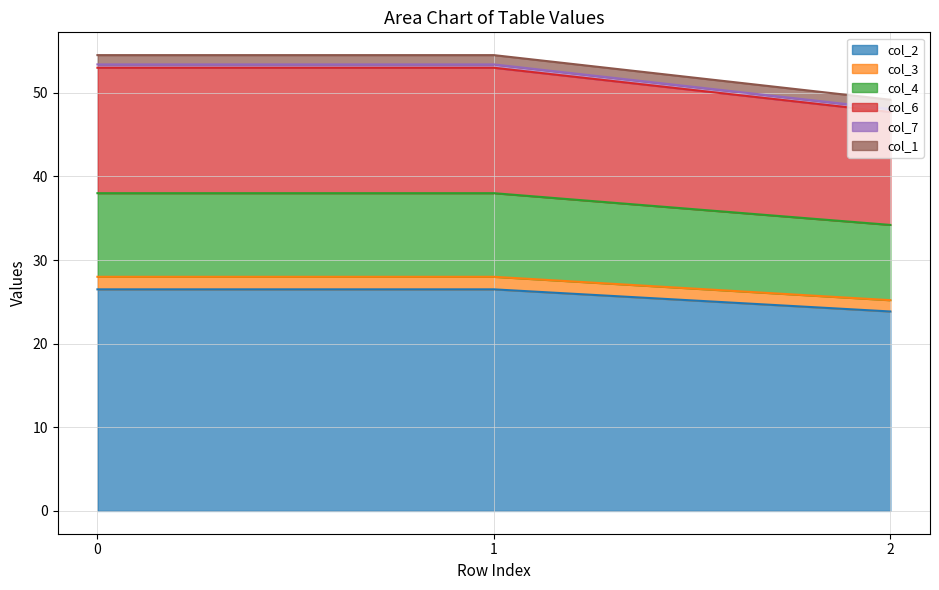

The value of col_2 at 0 is 26.5. True or false?

True